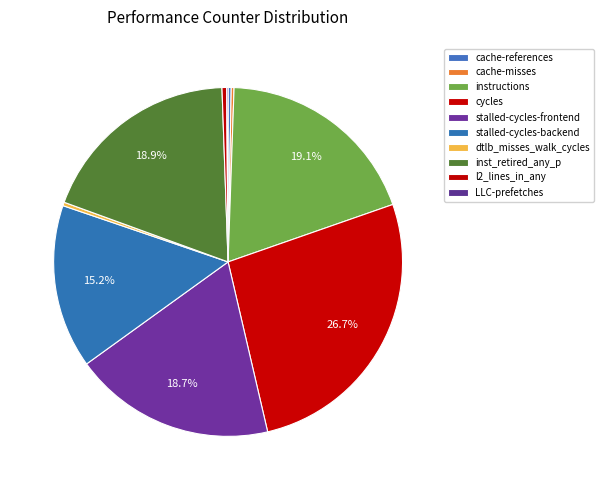

How much of the chart is everything except inst_retired_any_p?

81.1%